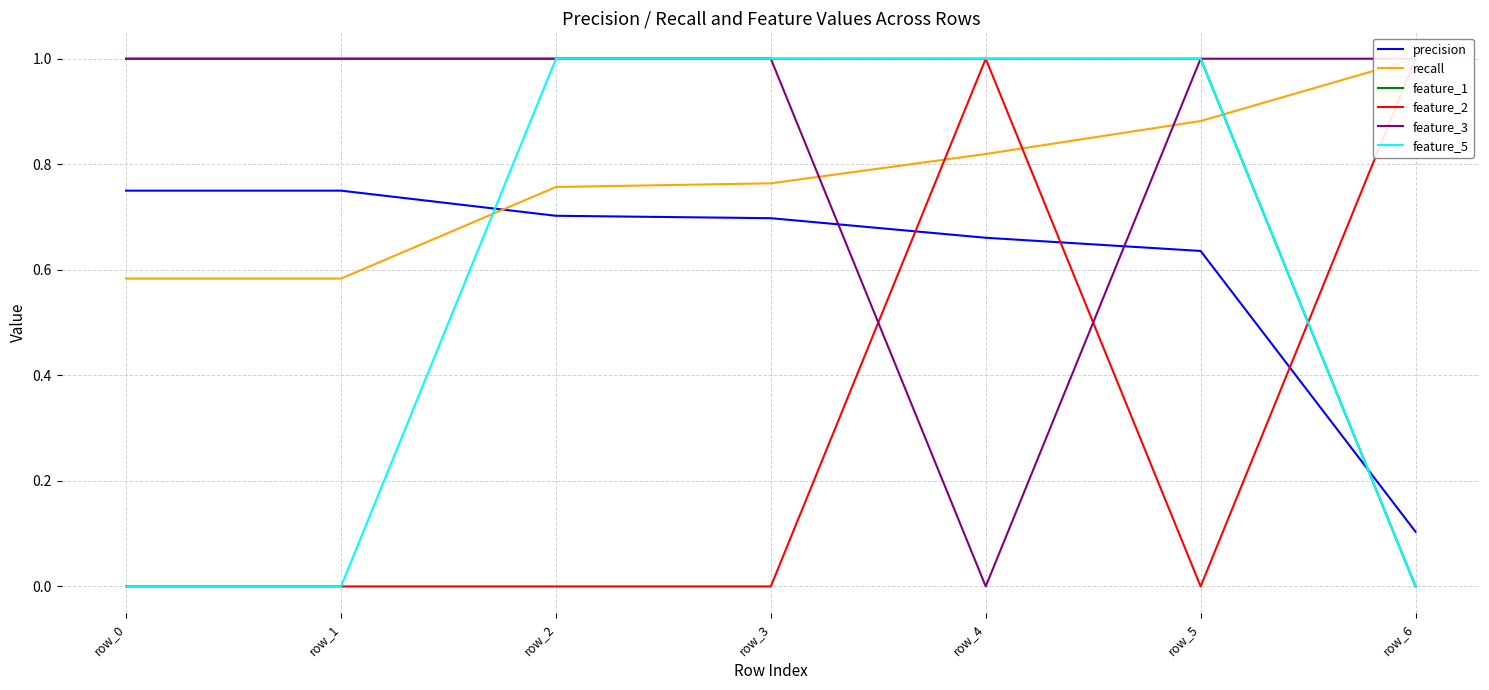

Does the chart display data point markers on the line(s)?

No